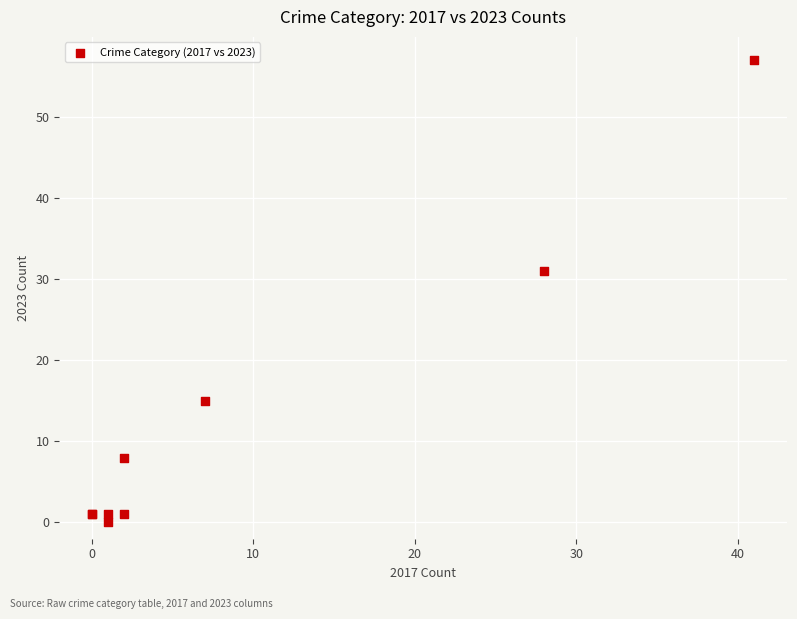

What Y value in the scatter plot is closest to 28?

31